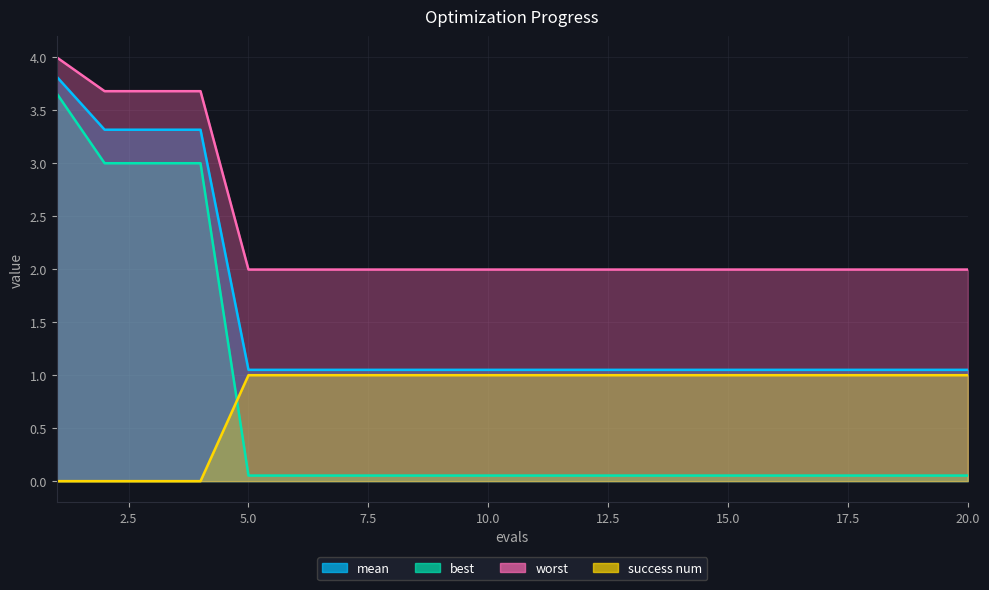

Is it true that worst equals 2.0 at 14?

True